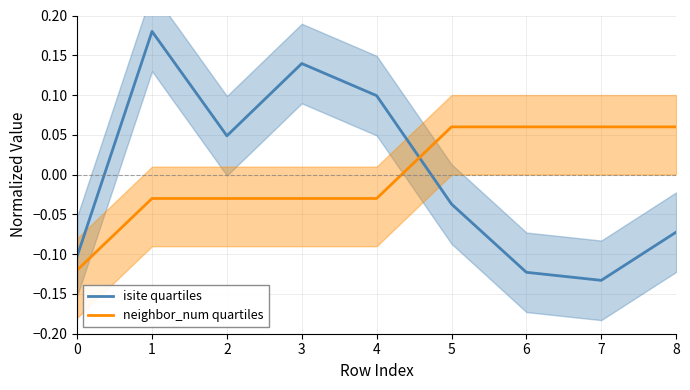

What is the difference between the maximum and minimum values in the isite quartiles series?

0.3